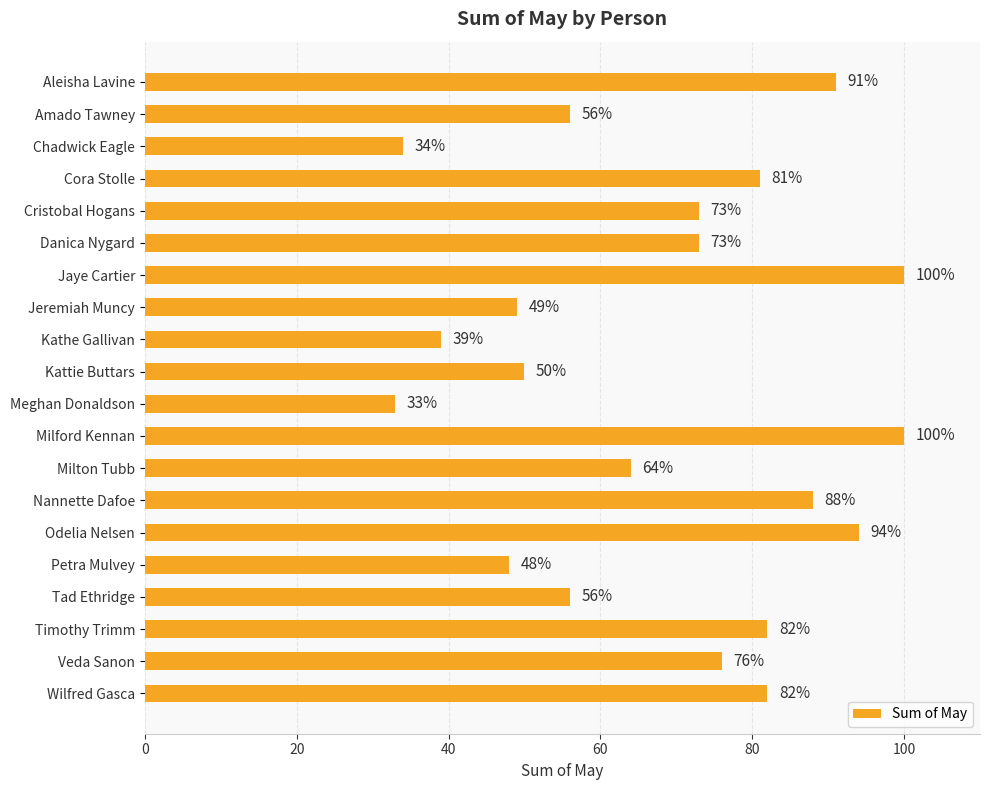

Which category has the lowest value across all series?

Meghan Donaldson